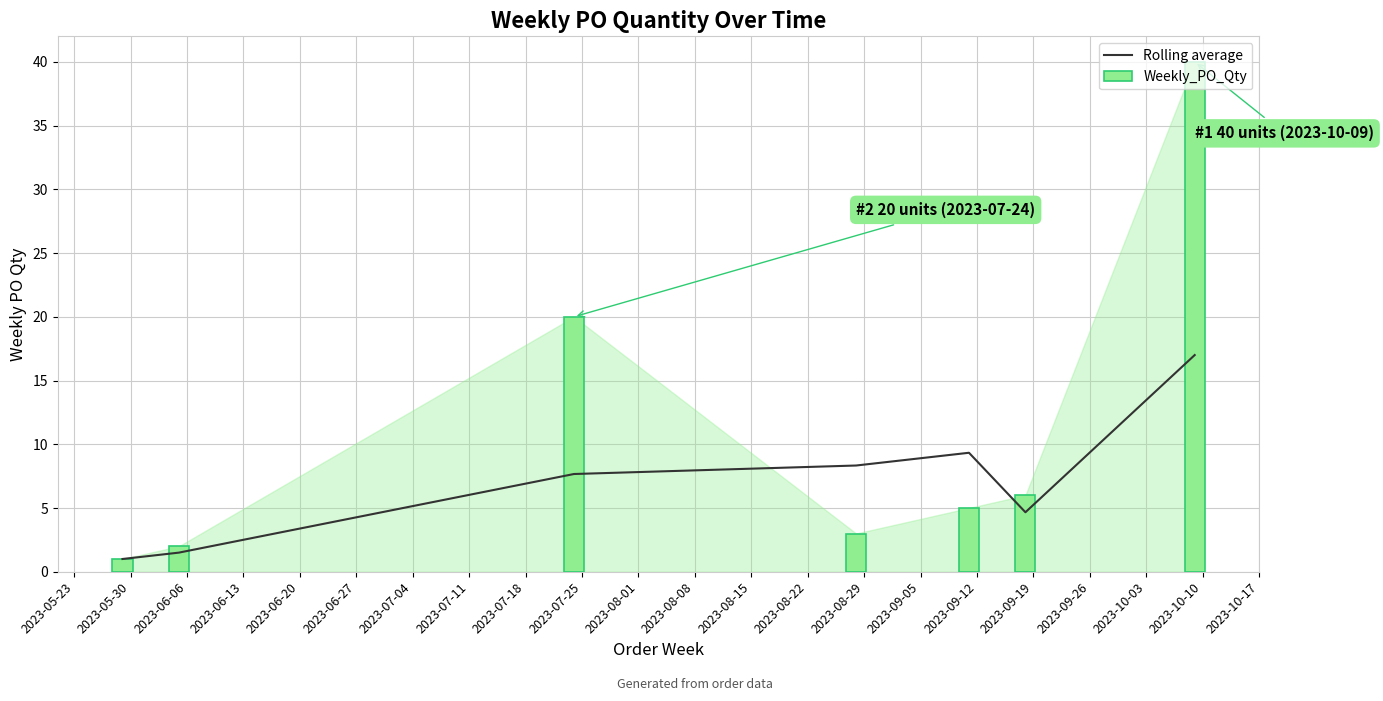

What is the total value across all series at 2023-06-20?

14.3